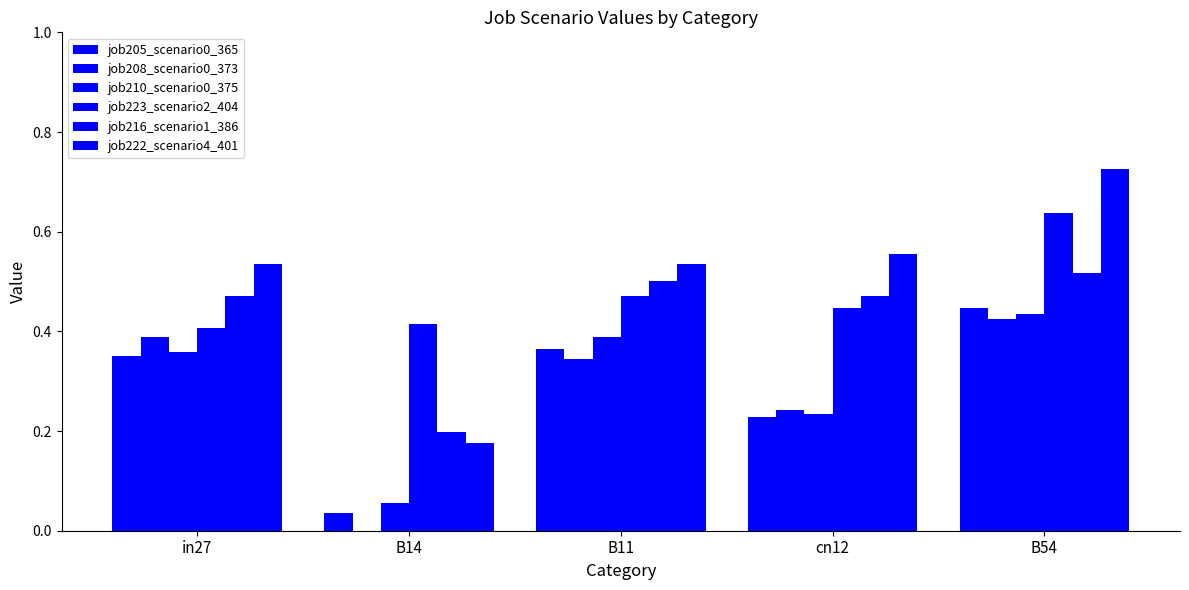

How many series are shown in this chart?

6